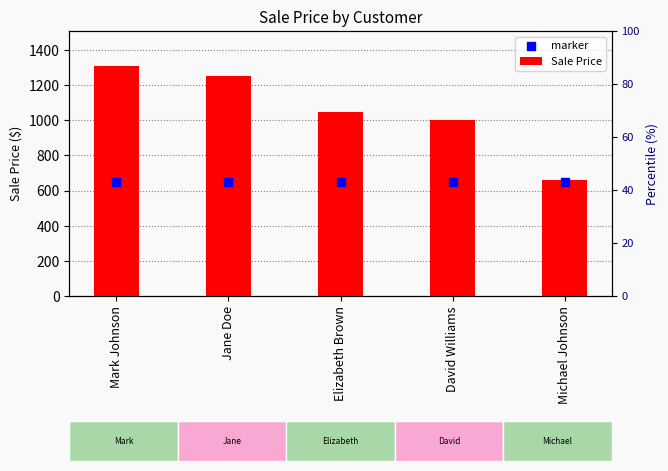

At how many categories does at least one series exceed 1042?

3